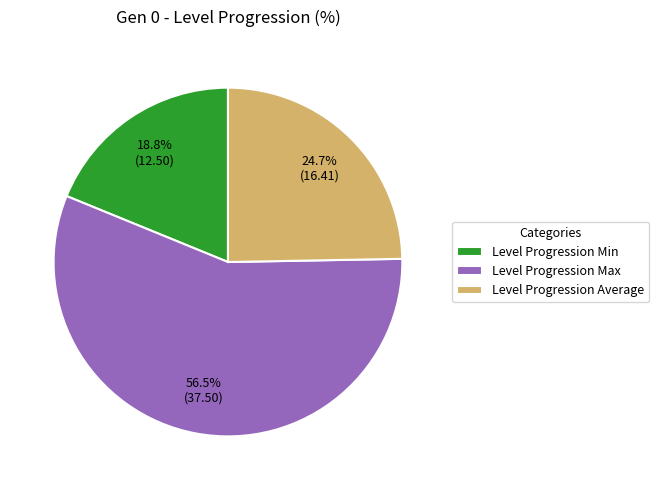

What is the smallest slice in the pie chart?

Level Progression Min